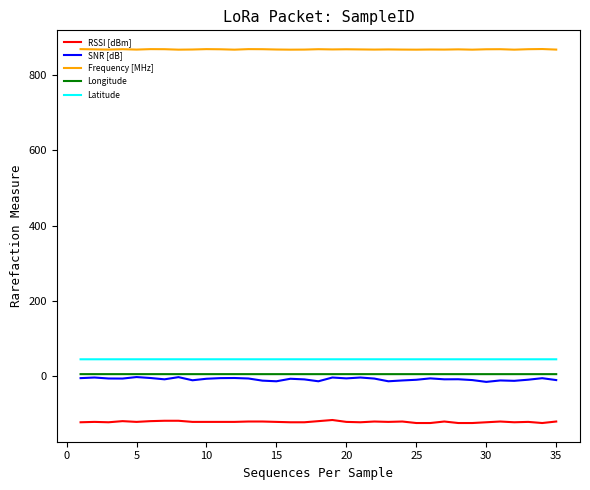

Which series has the largest total across all categories?

Frequency [MHz]